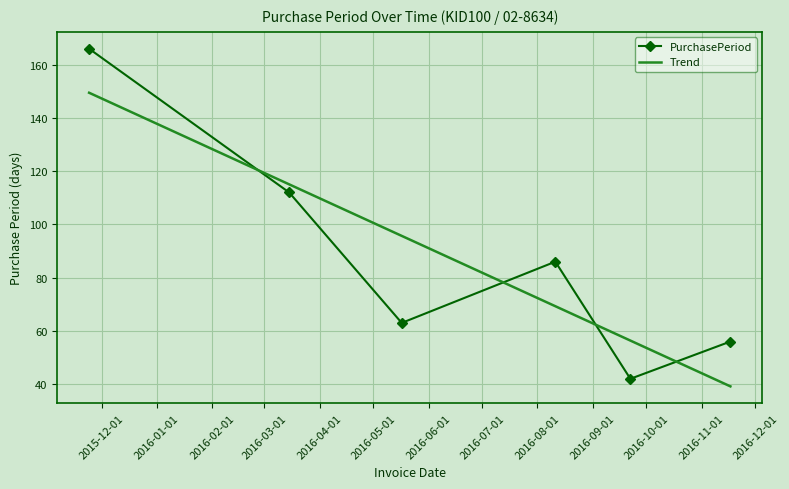

What are all the series names shown in the legend?

PurchasePeriod, Trend